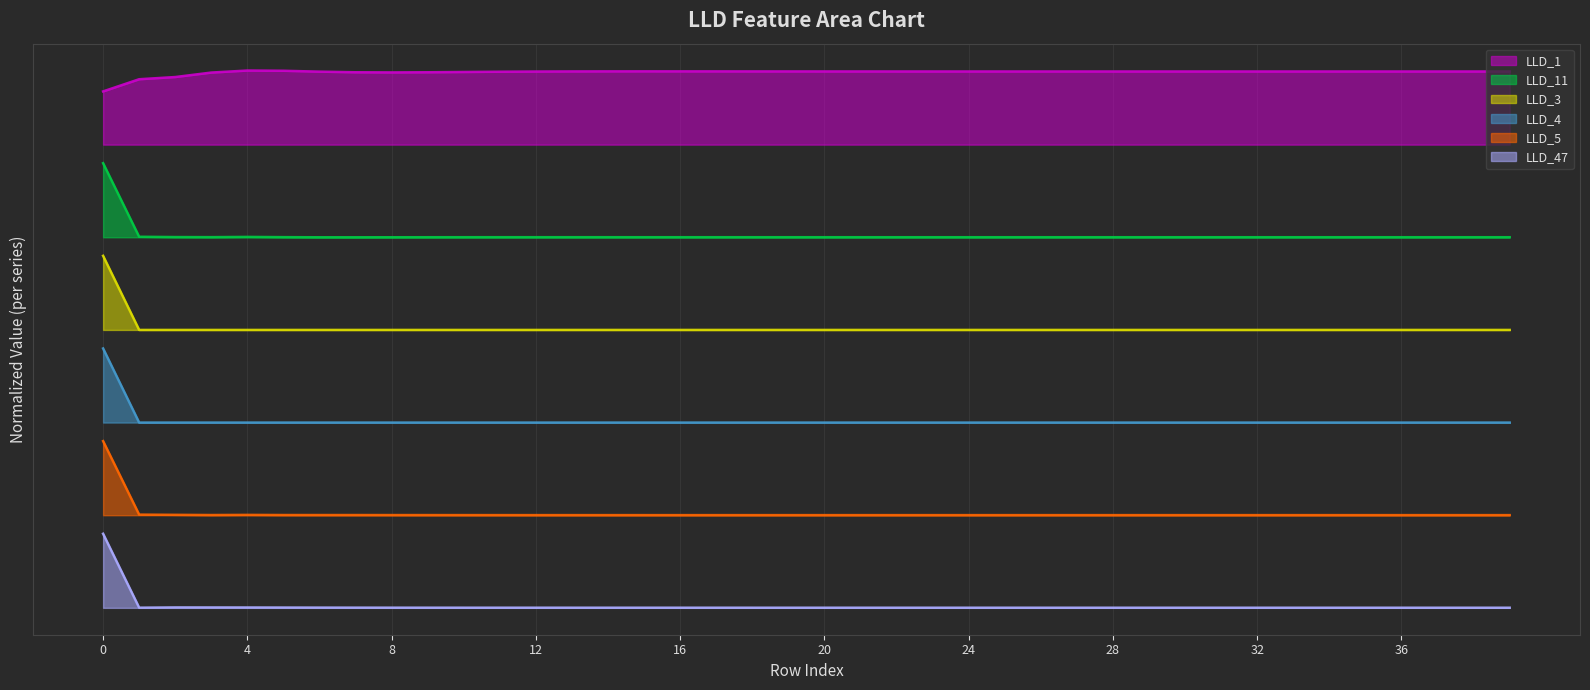

True or false: LLD_5 and LLD_3 cross at least once.

False